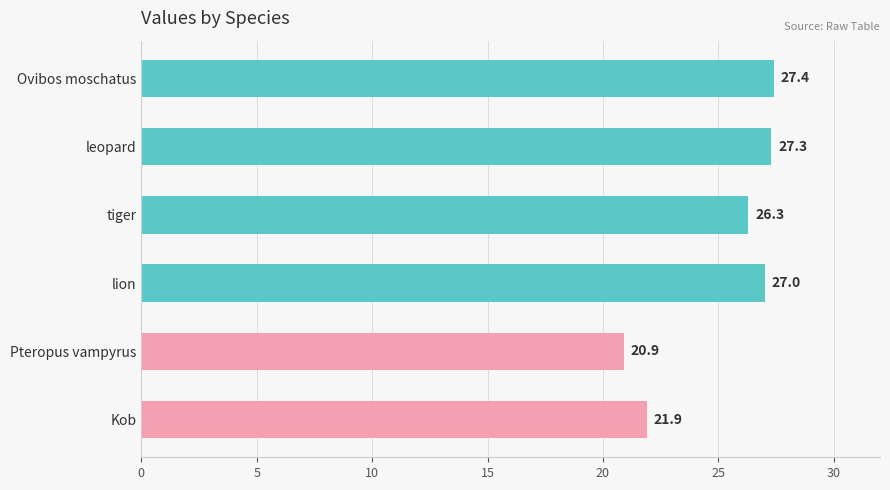

How many distinct data groups are displayed?

1